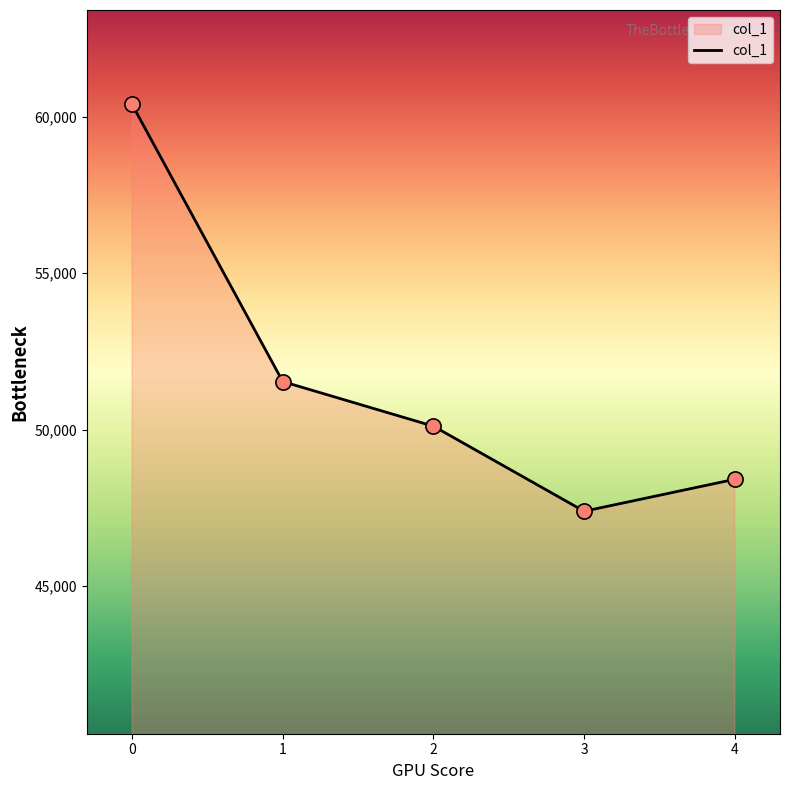

What is the ratio of the value at 1 to the value at 2?

1.0